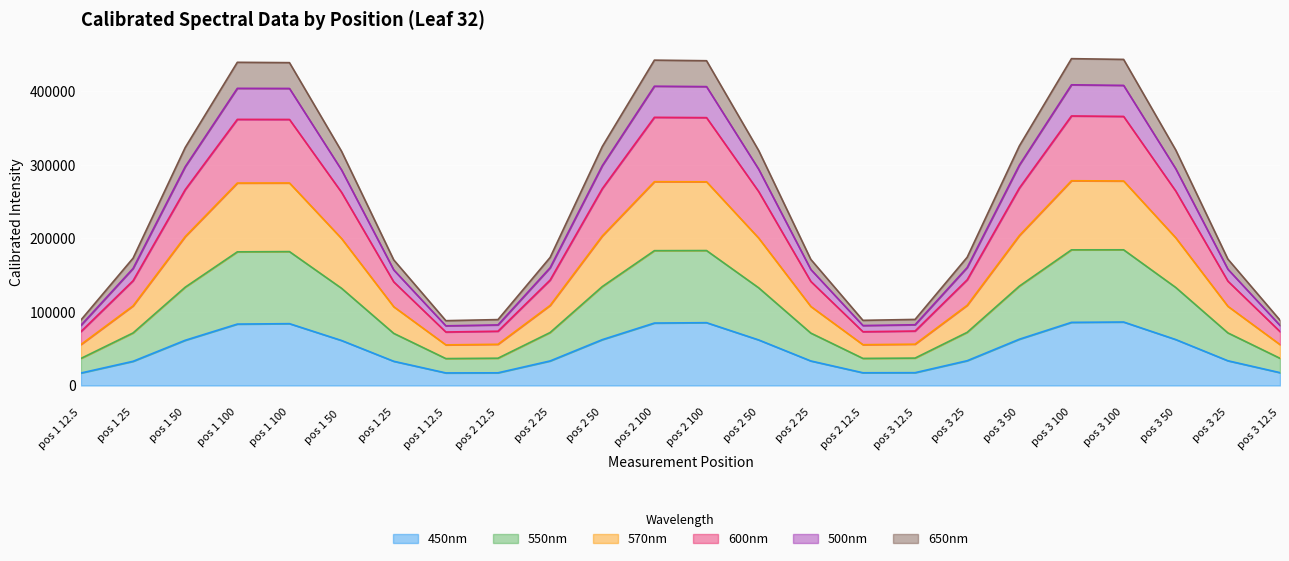

Between pos 1 100 and pos 3 12.5, which series saw the biggest shift?

550nm